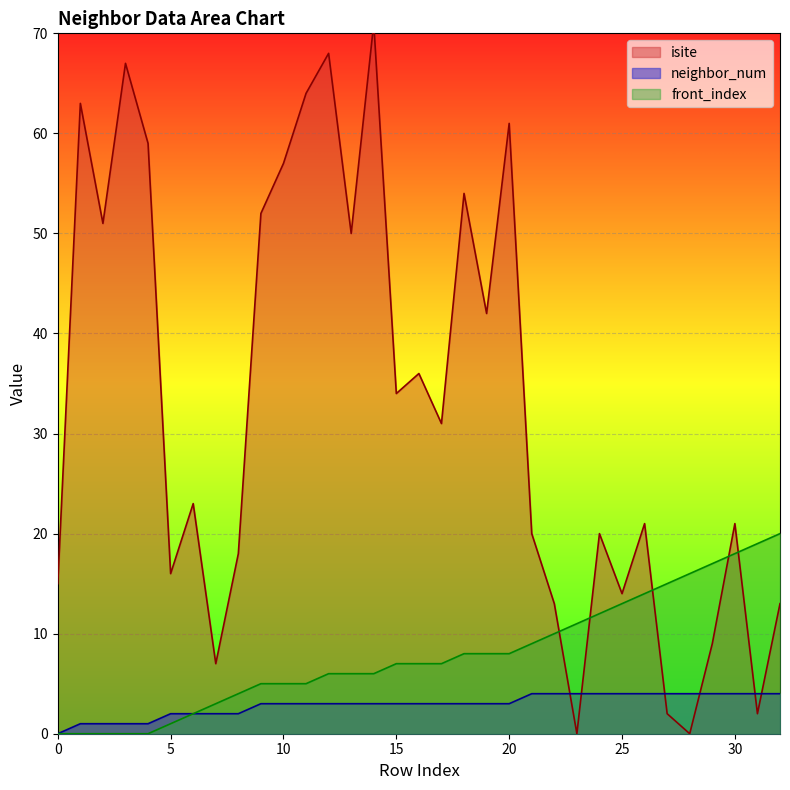

Is the value of neighbor_num at 0 greater than the value of isite at 30?

No